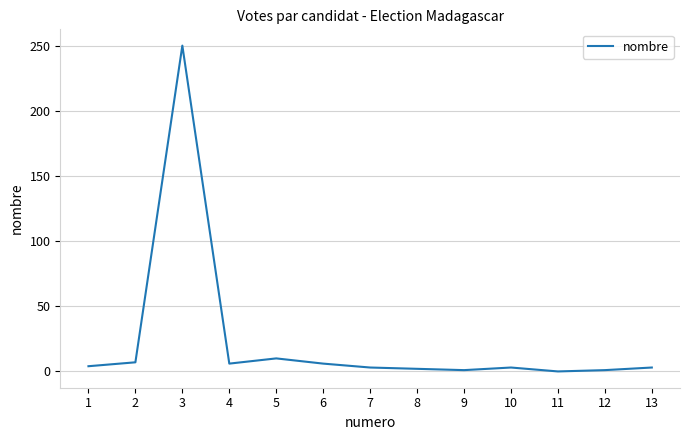

Is it true that the value at 7 is 3?

True